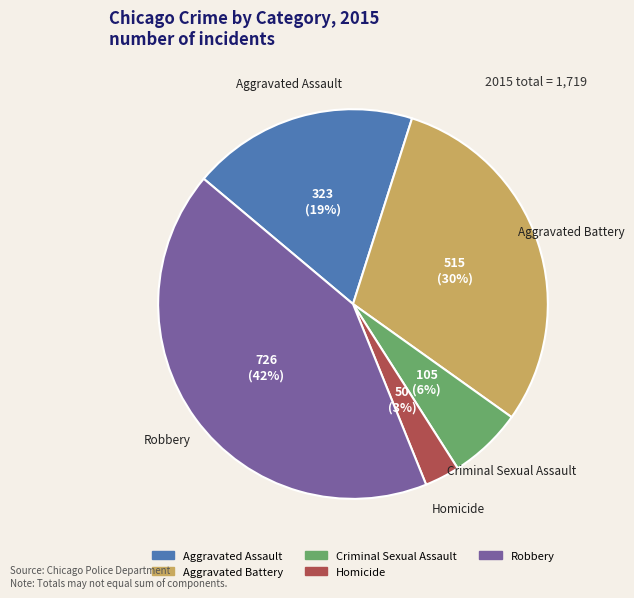

Which has a higher value, Criminal Sexual Assault or Robbery?

Robbery